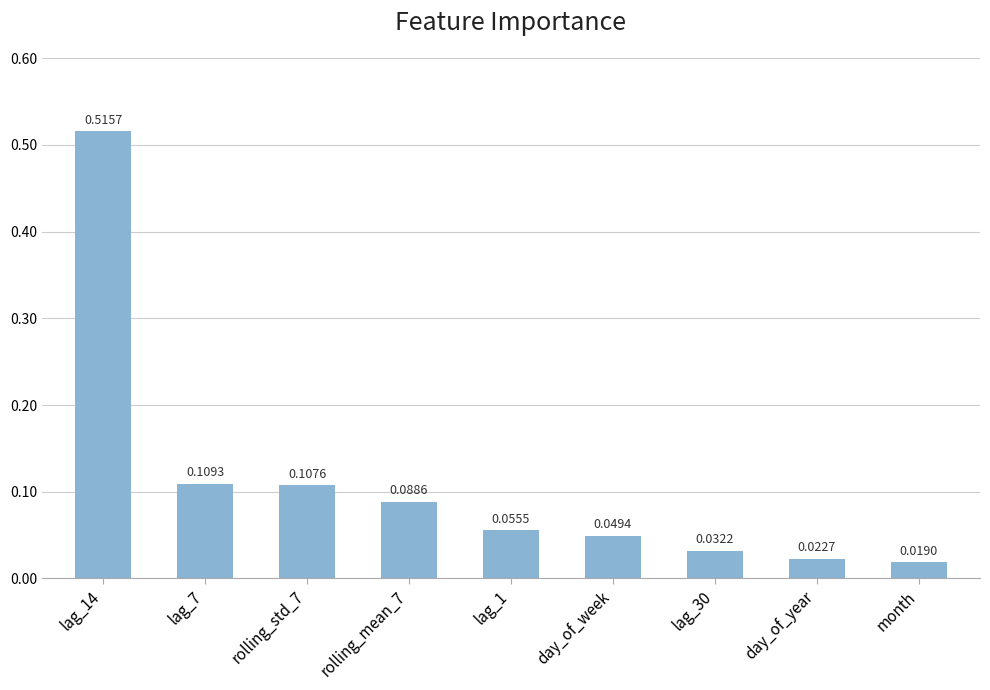

List the labels in order of value, largest first.

lag_14, lag_7, rolling_std_7, rolling_mean_7, lag_1, day_of_week, lag_30, day_of_year, month